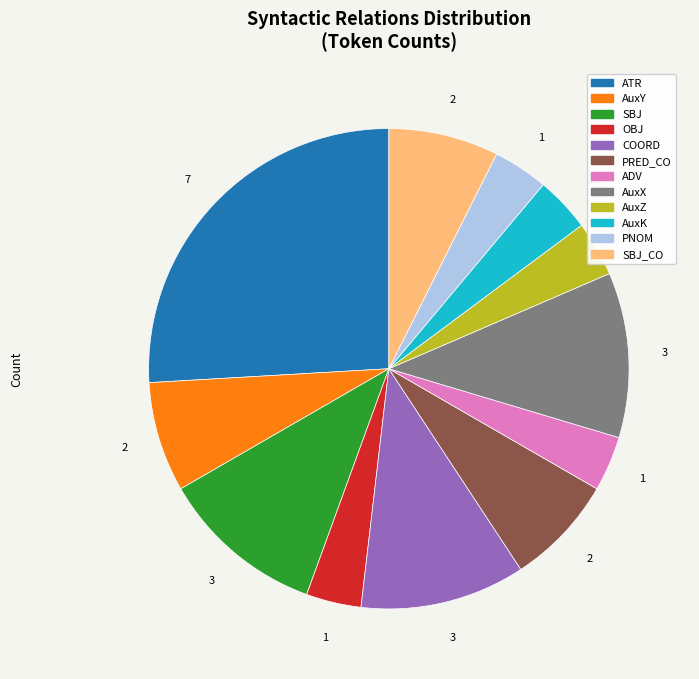

Does any single category account for the majority?

No